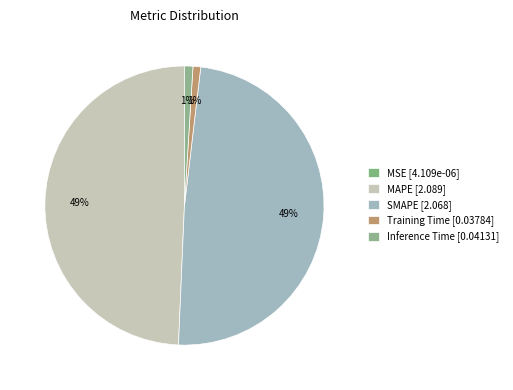

Is there a majority slice in this chart?

No